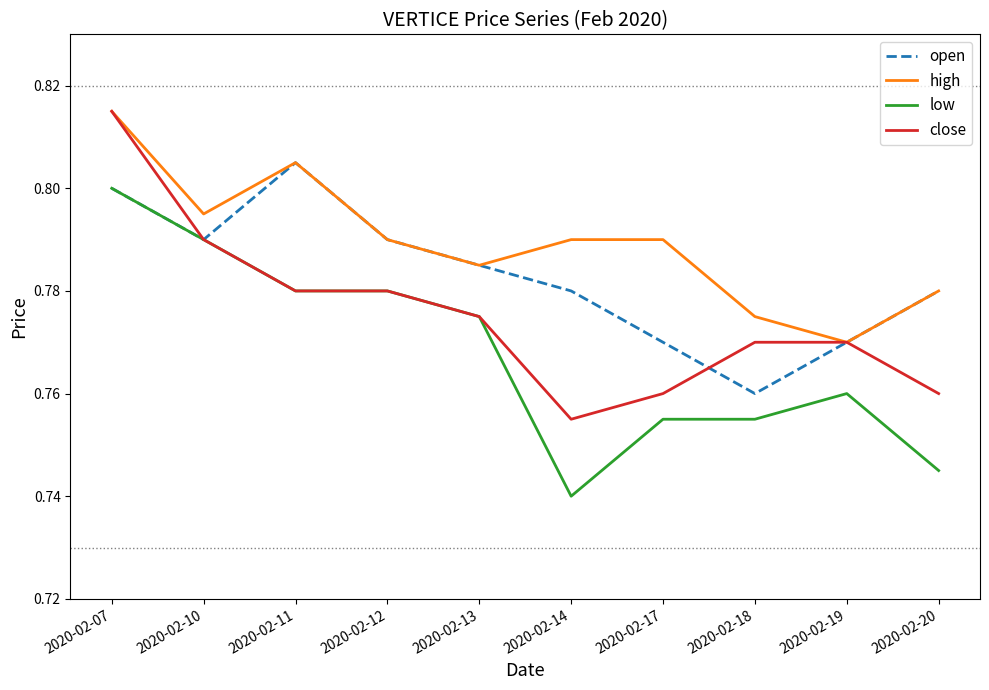

Which category has the lowest value in the open series?

2020-02-18